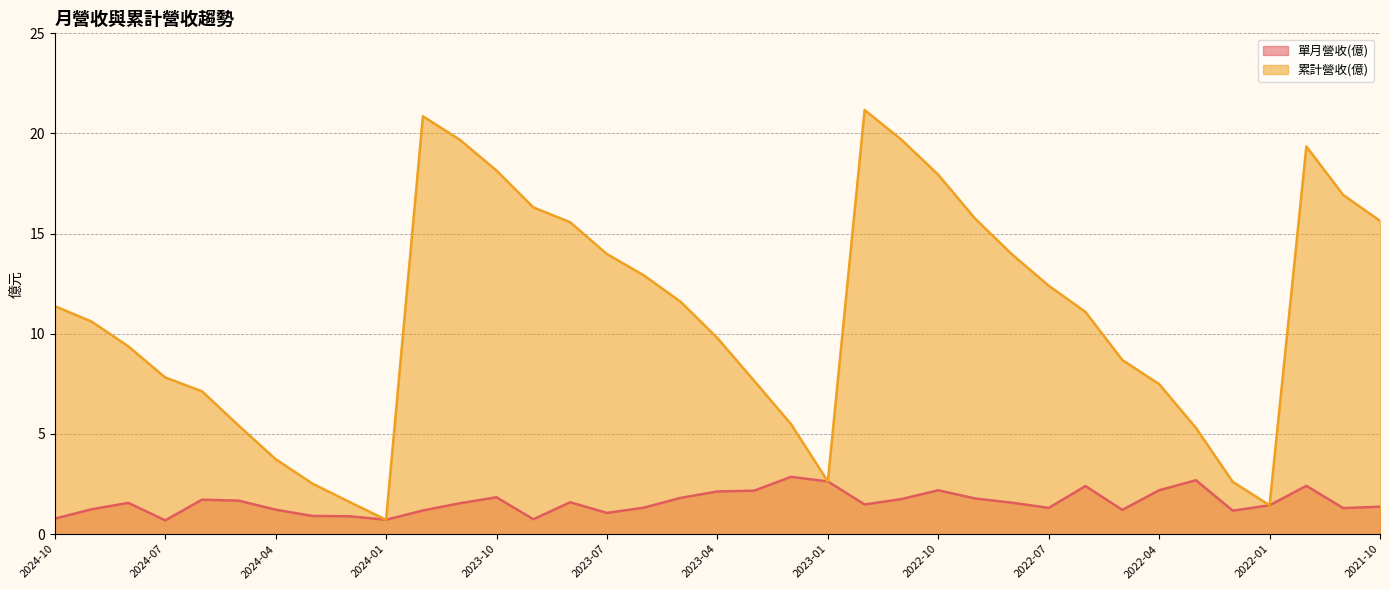

How many interior local valleys does the 累計營收(億) series have?

3